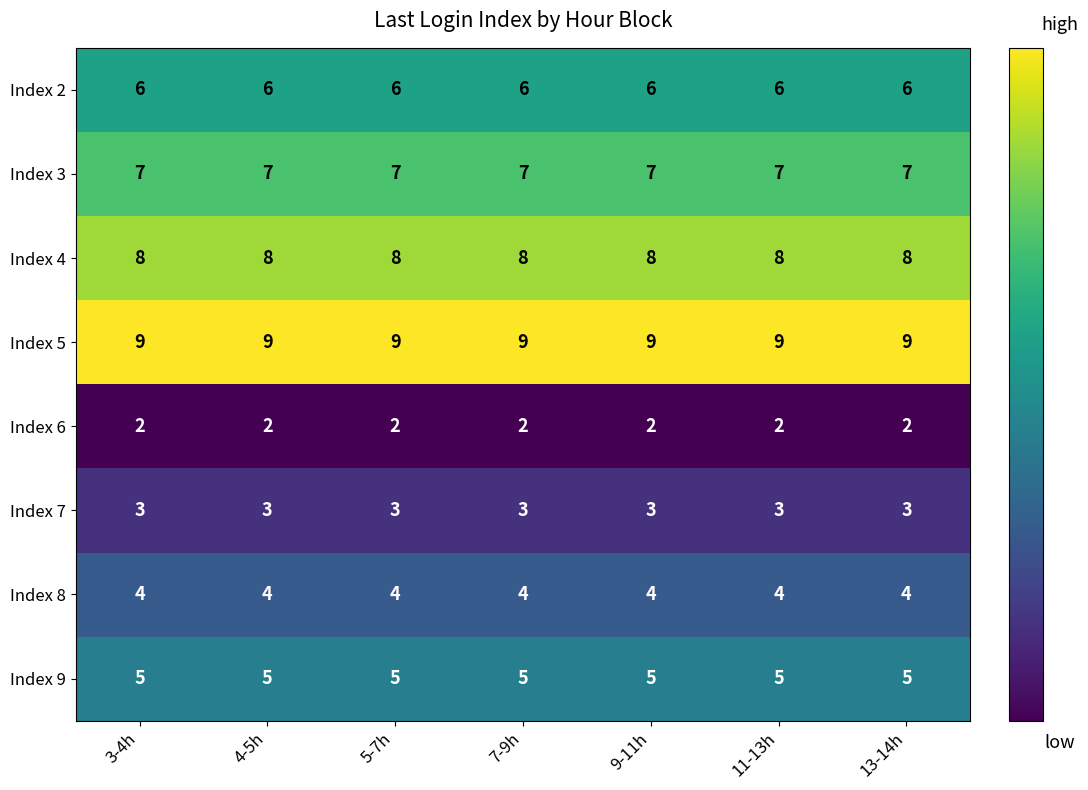

List the series in order of their peak value, highest first.

Index 5, Index 4, Index 3, Index 2, Index 9, Index 8, Index 7, Index 6